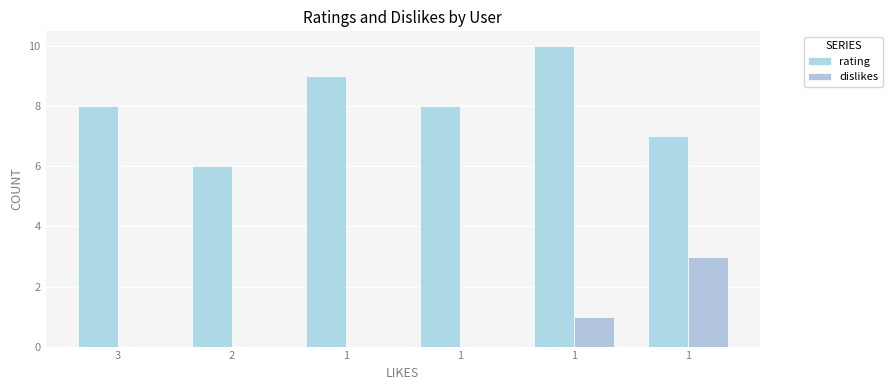

How many categories are shown in the chart?

6